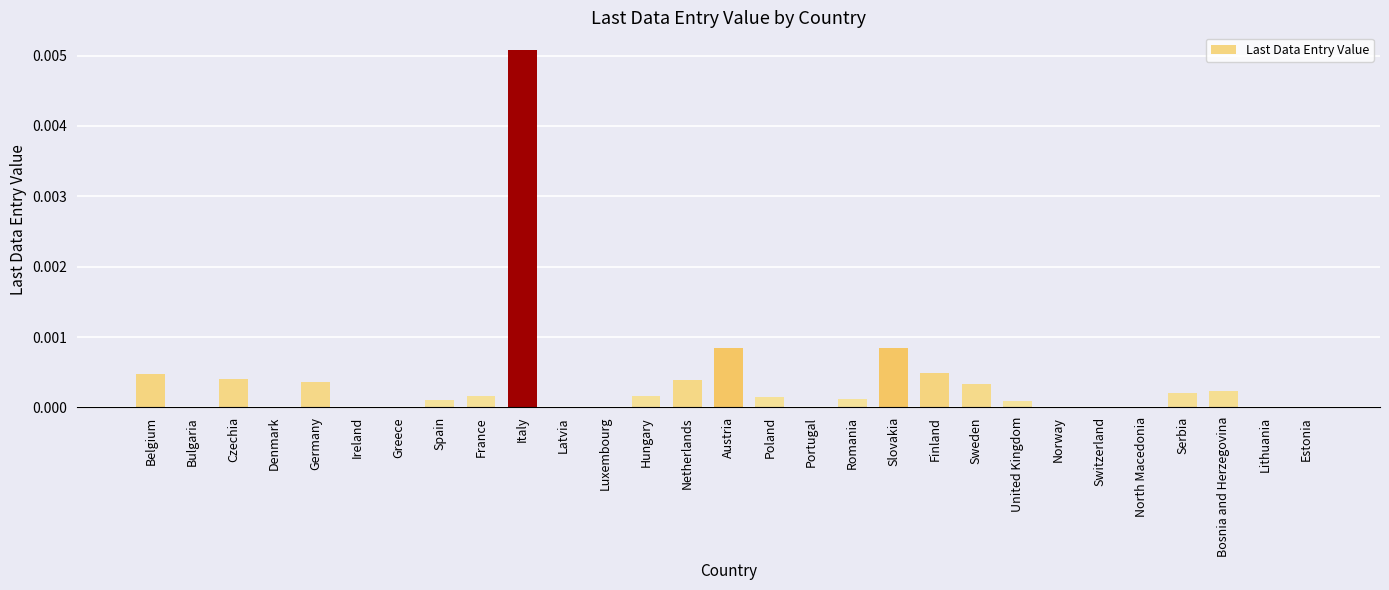

Between France and Belgium, which is larger?

Belgium